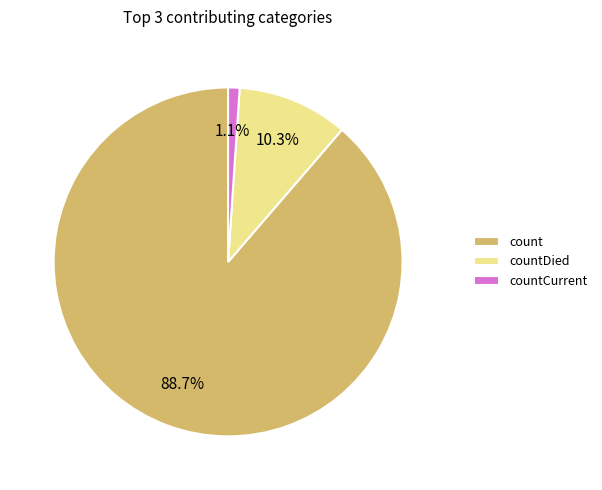

Is the sum of countDied and countCurrent greater than half?

No